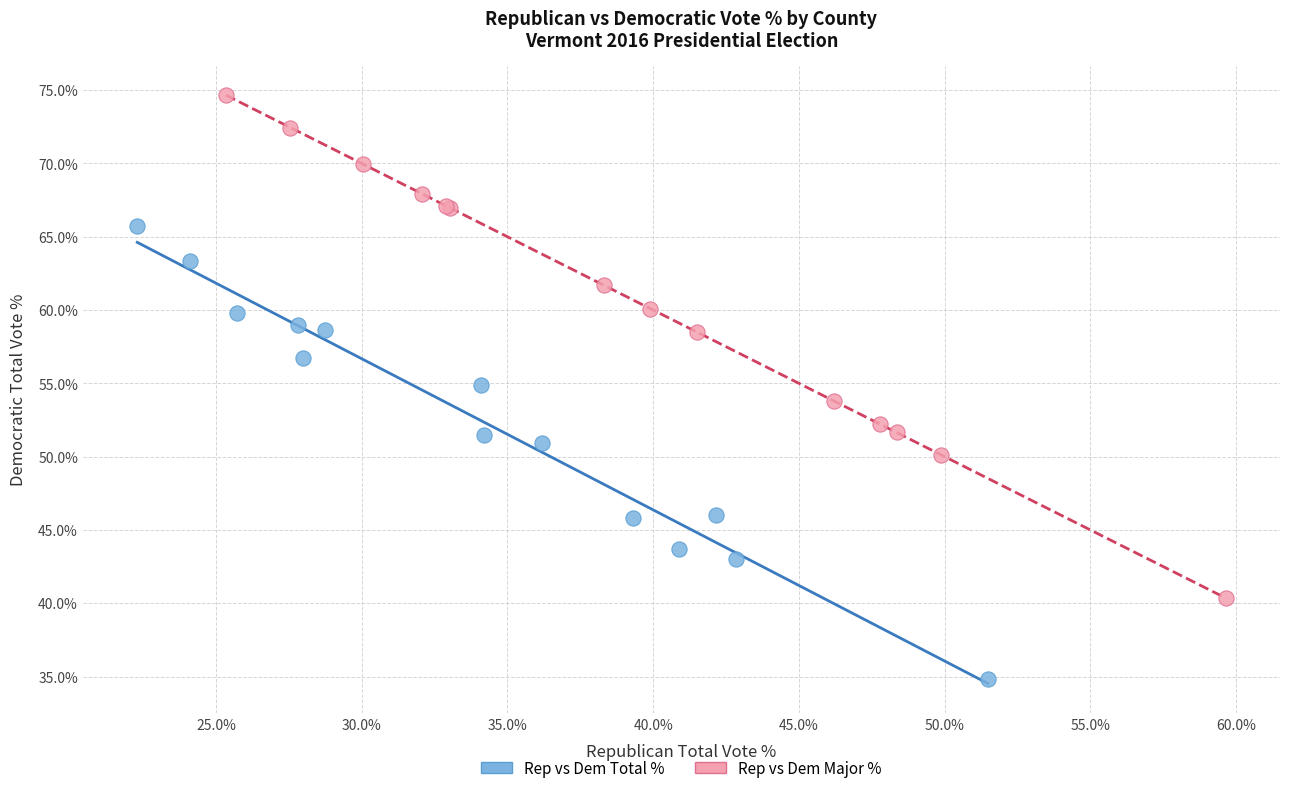

Which series reaches the maximum Y coordinate?

Rep vs Dem Major %